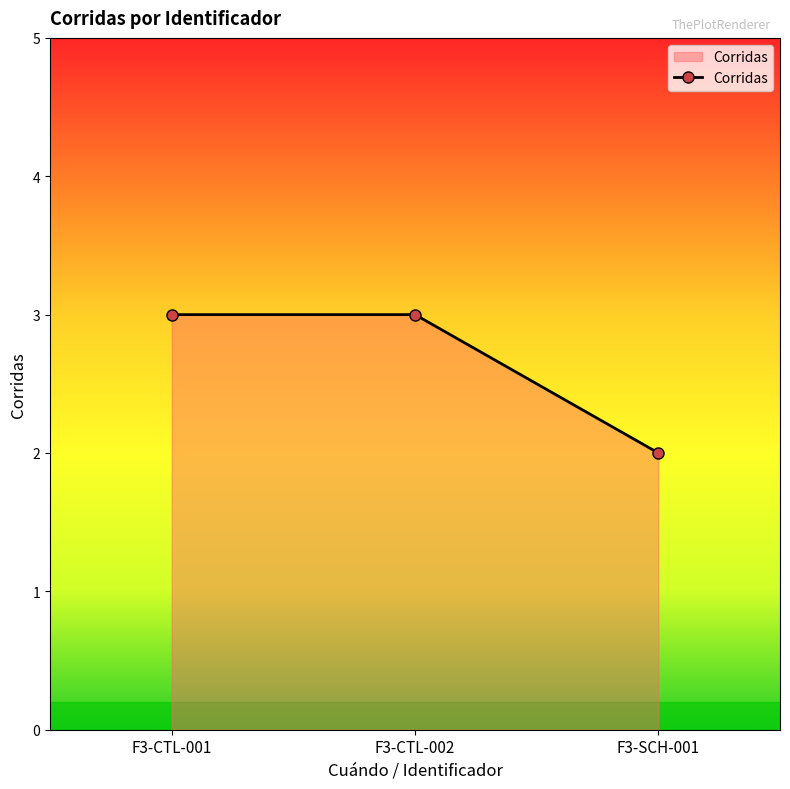

What is the label of the 1st point from the left?

F3-CTL-001